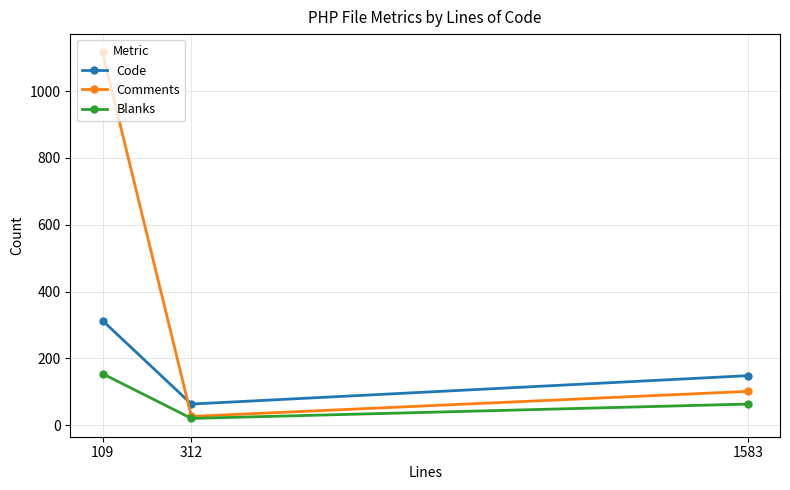

Count the number of data series in this chart.

3